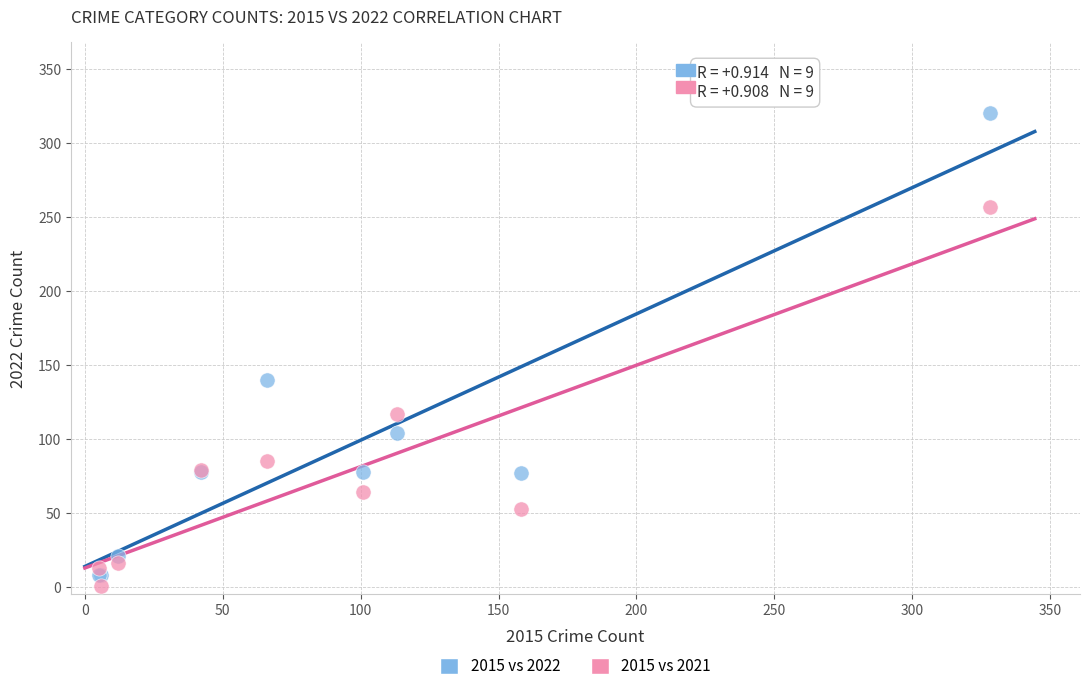

What are all the series names shown in the legend?

2015 vs 2022, 2015 vs 2021